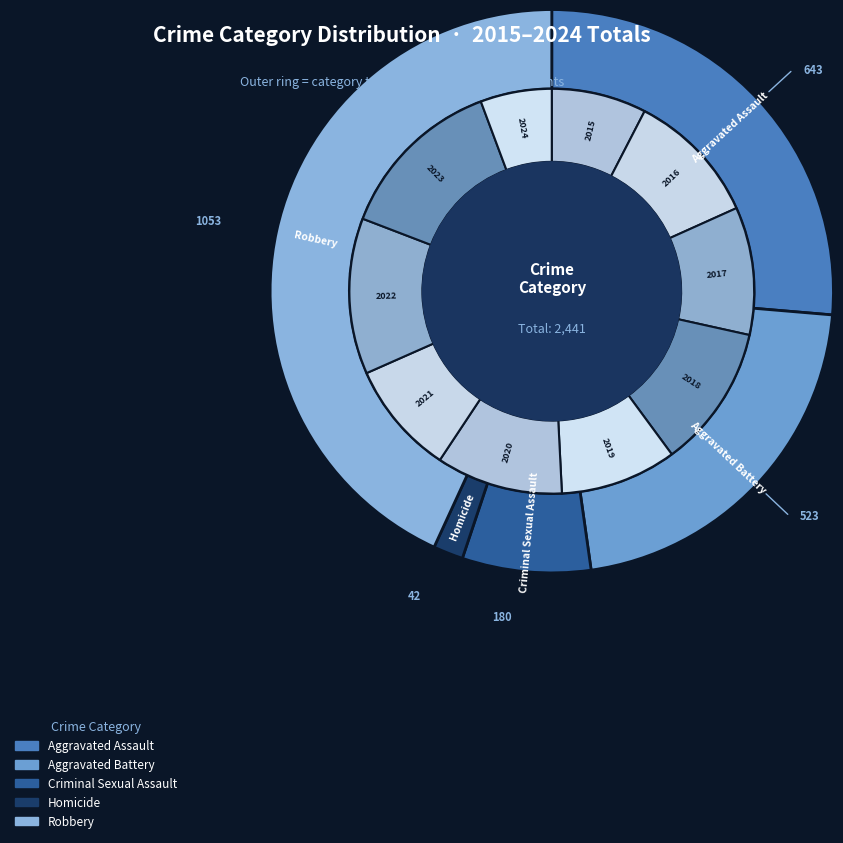

Is 5 the majority of the pie?

No